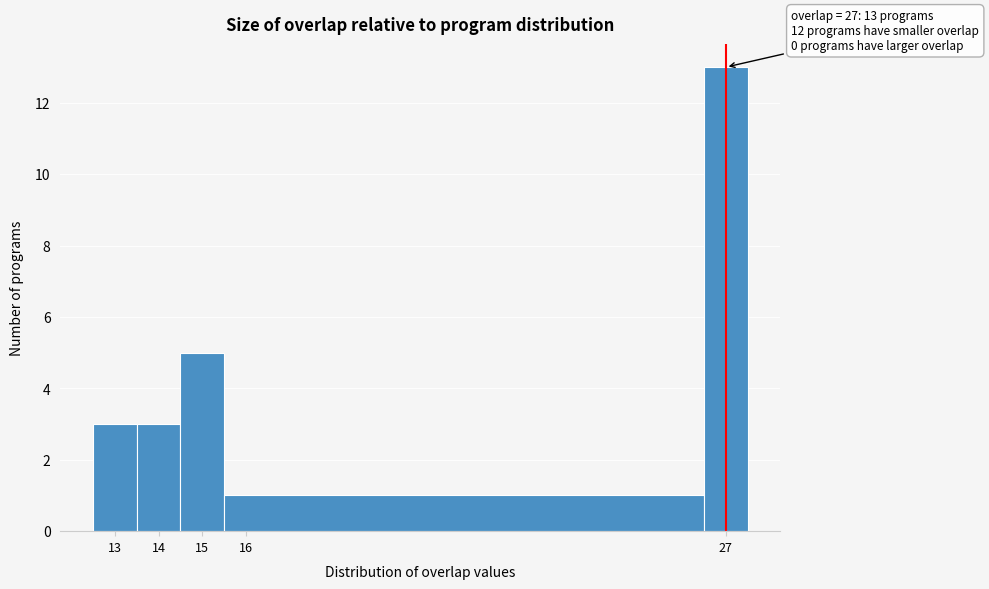

Over which range of the x-axis is the bar tallest?

26.5 to 27.5